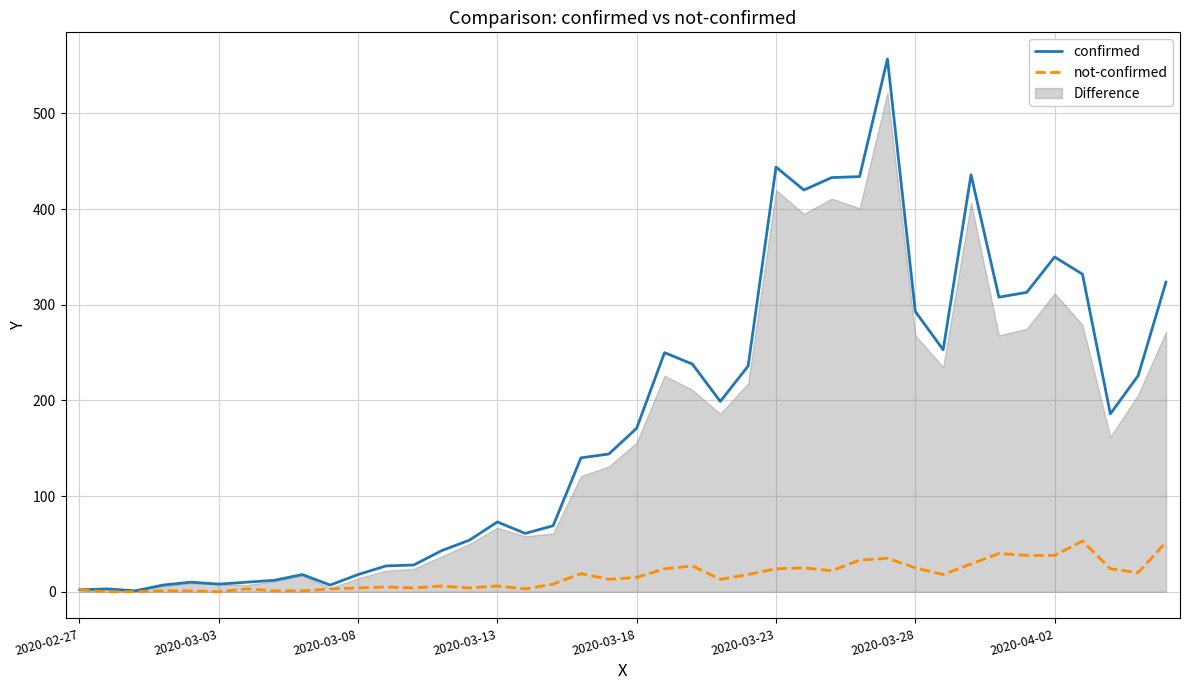

Is the value of not-confirmed at 2020-03-28 greater than the value of confirmed at 2020-03-08?

Yes